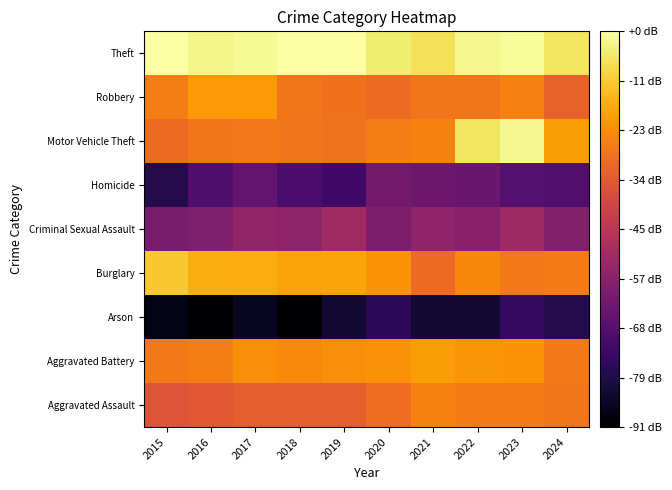

At how many categories does at least one series exceed 1?

10